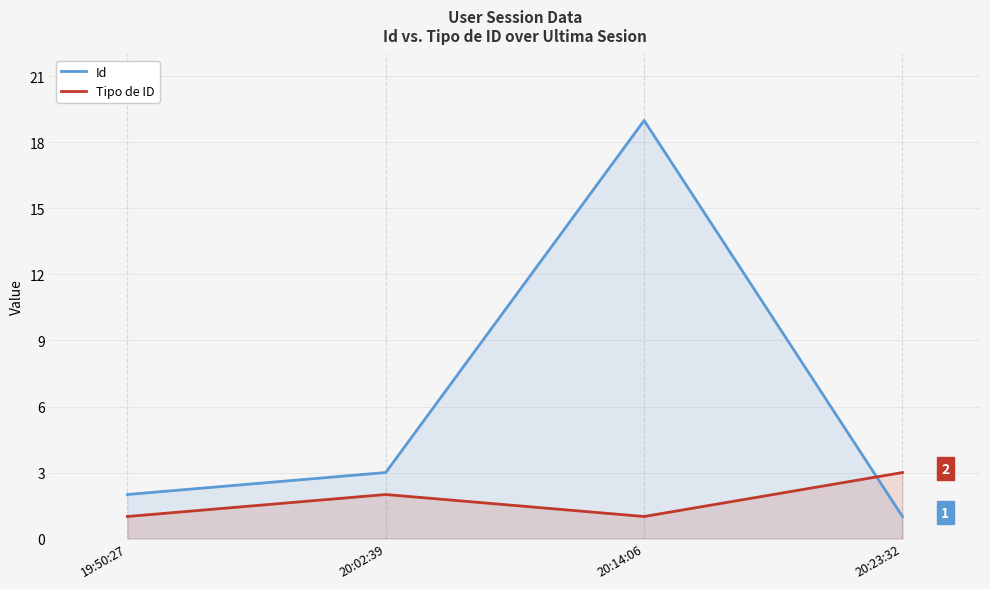

The Tipo de ID series shows 2 at 20:02:39. True or false?

True